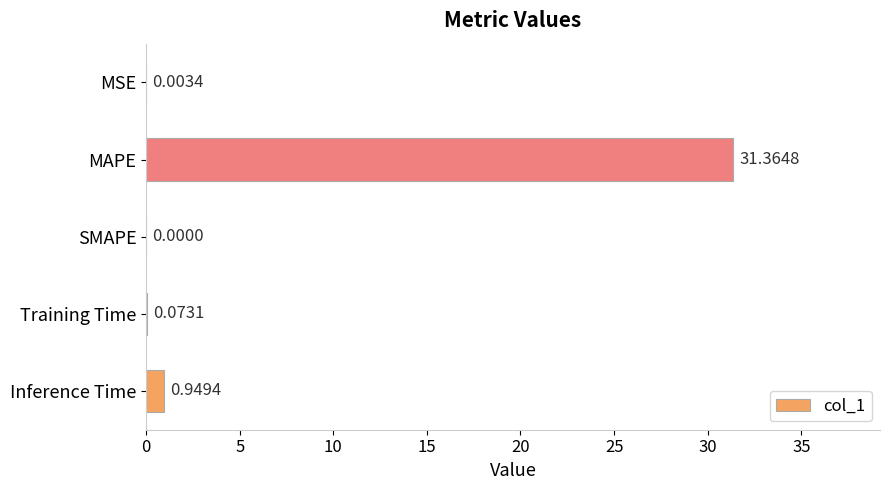

What is the sum of all values?

32.4